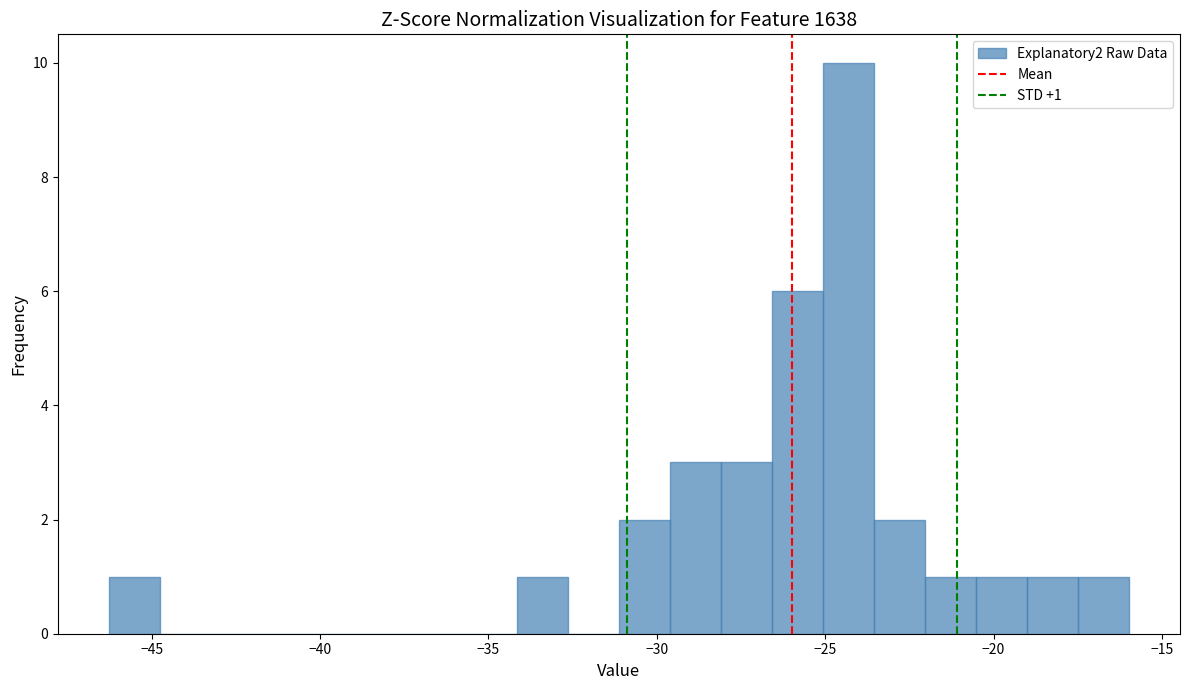

Around what value on the x-axis is the tallest bar? Give the approximate position of its centre, as read against the axis.

-24.5